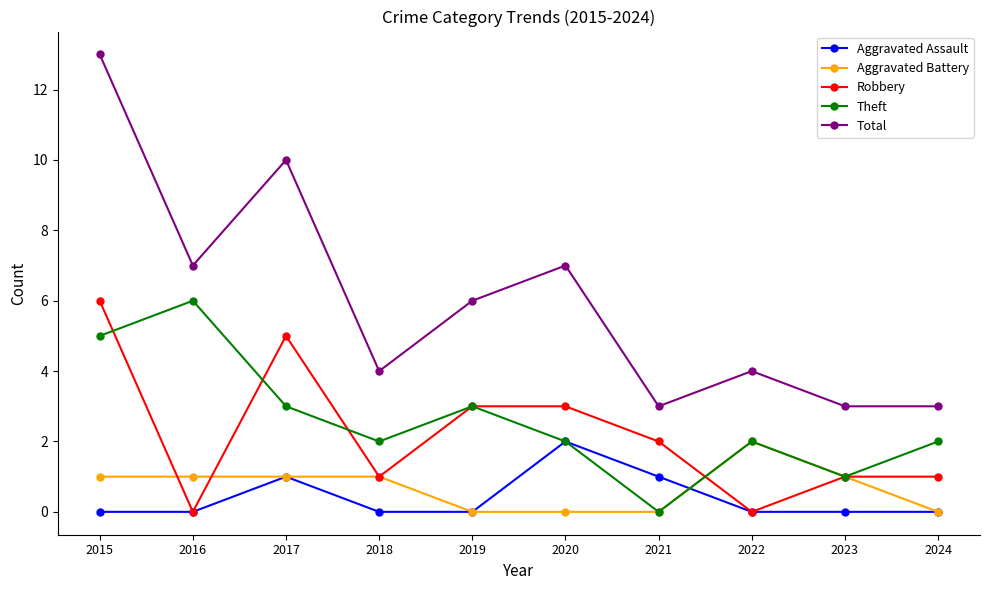

How many Aggravated Assault values are between 0 and 1?

9